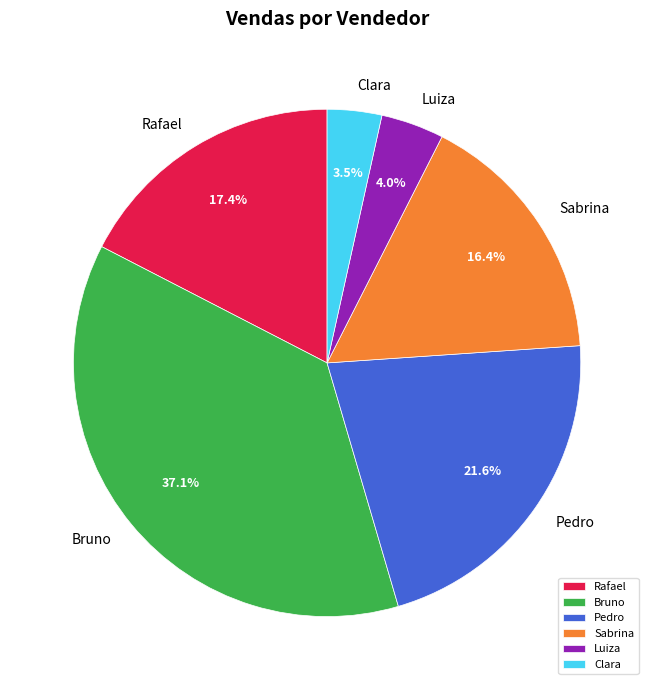

To the nearest percent, what is the combined percentage of Clara and Bruno?

41%